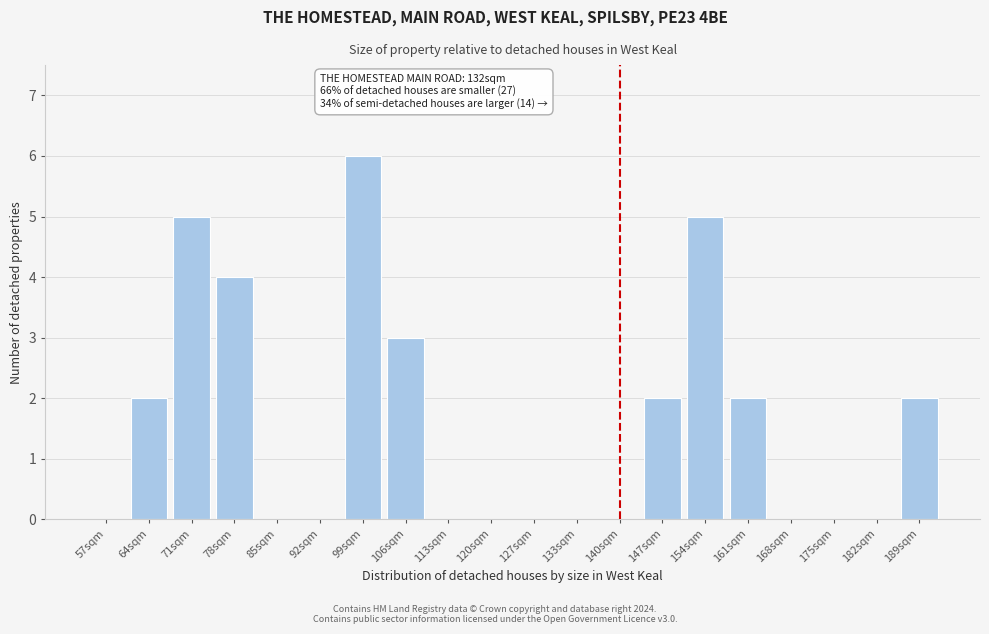

Reading right to left, list all the values displayed in this chart.

189sqm=2	182sqm=0	175sqm=0	168sqm=0	161sqm=2	154sqm=5	147sqm=2	140sqm=0	133sqm=0	127sqm=0	120sqm=0	113sqm=0	106sqm=3	99sqm=6	92sqm=0	85sqm=0	78sqm=4	71sqm=5	64sqm=2	57sqm=0